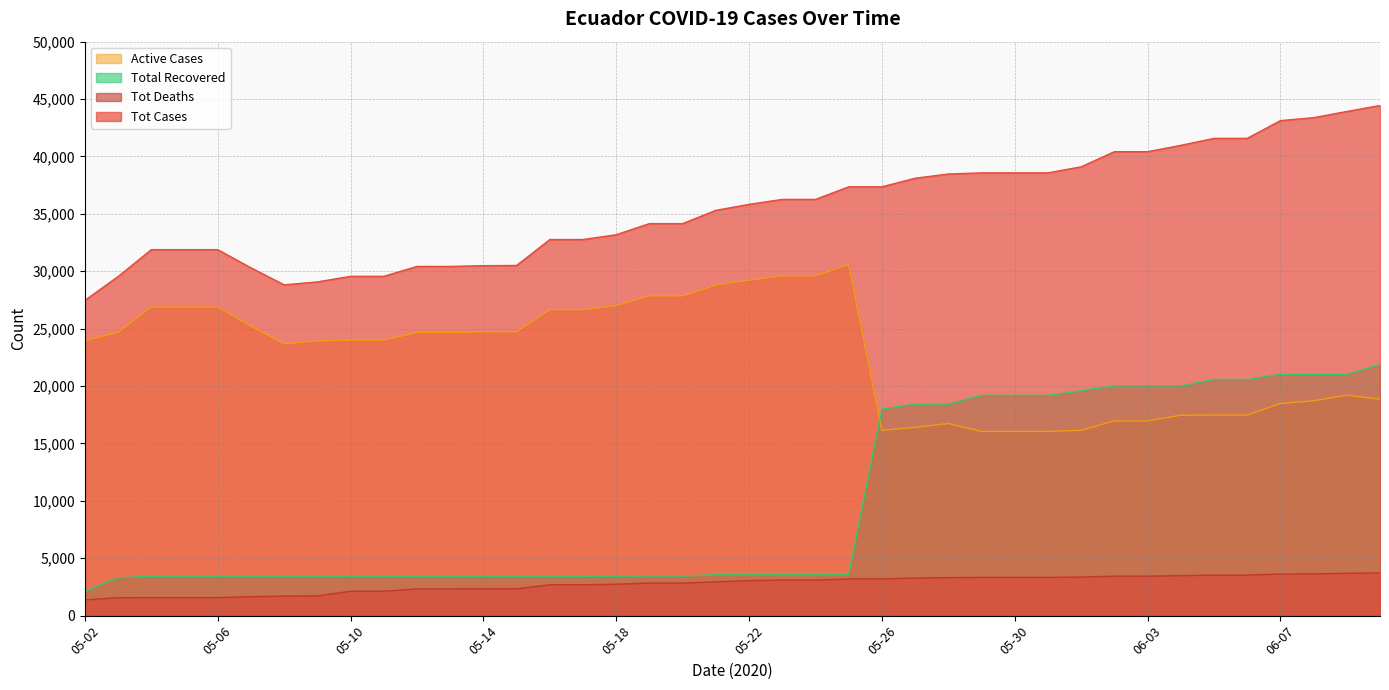

The value of Tot Deaths at 05-19 is 4199. True or false?

False